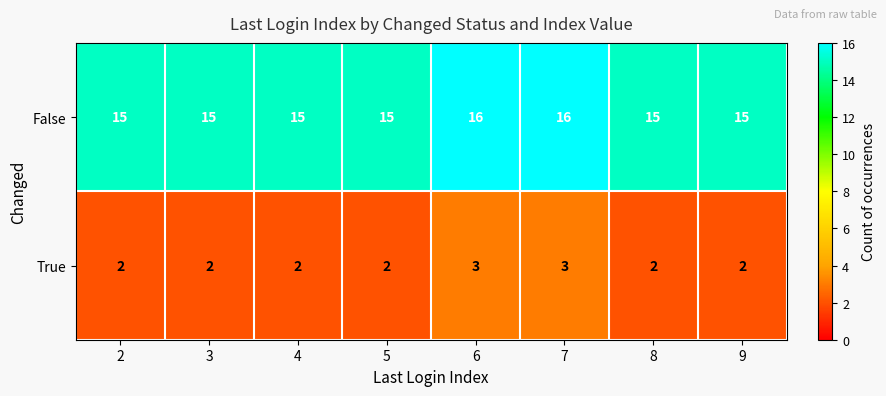

How many False values are between 15 and 16?

8